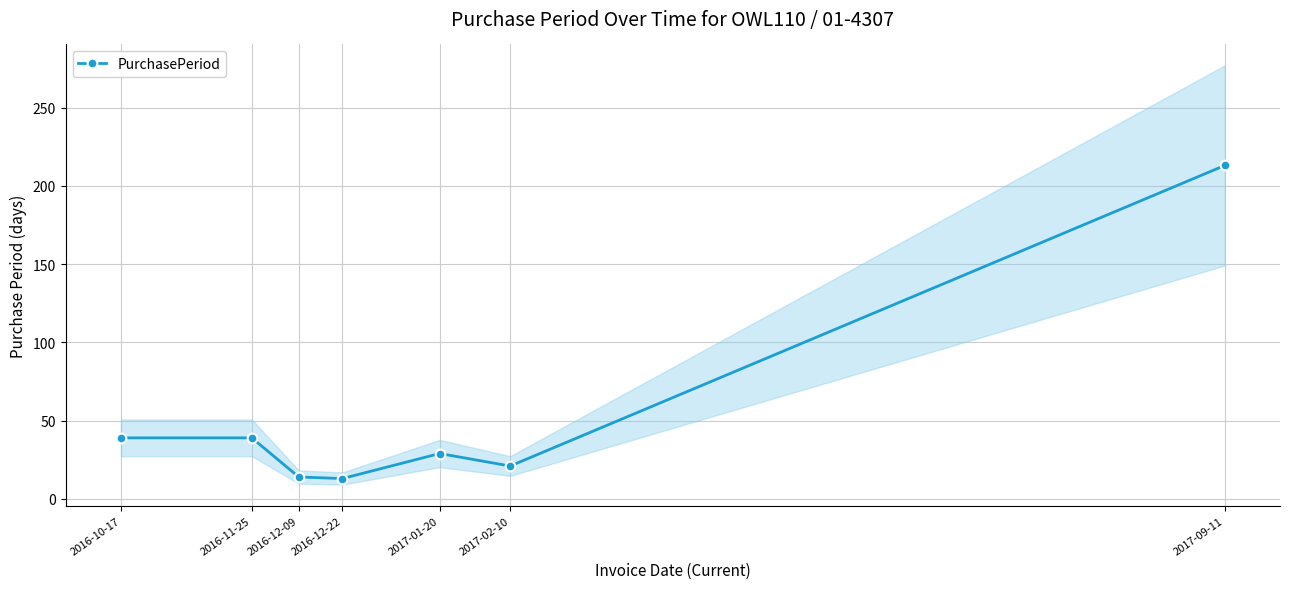

How many categories are shown in the chart?

7